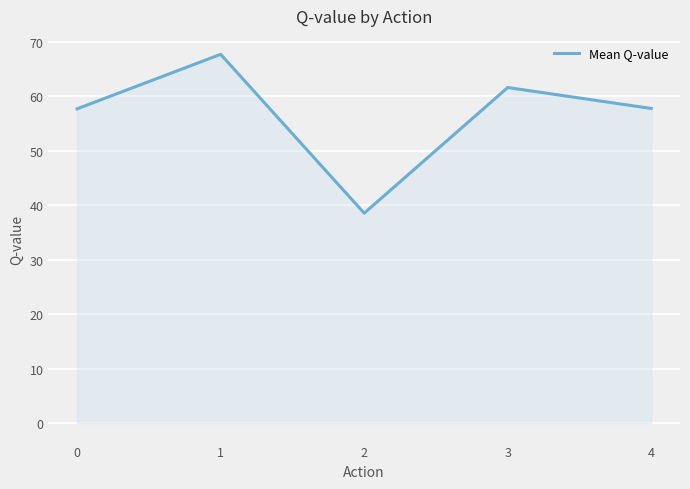

What is the sum of all values?

283.1